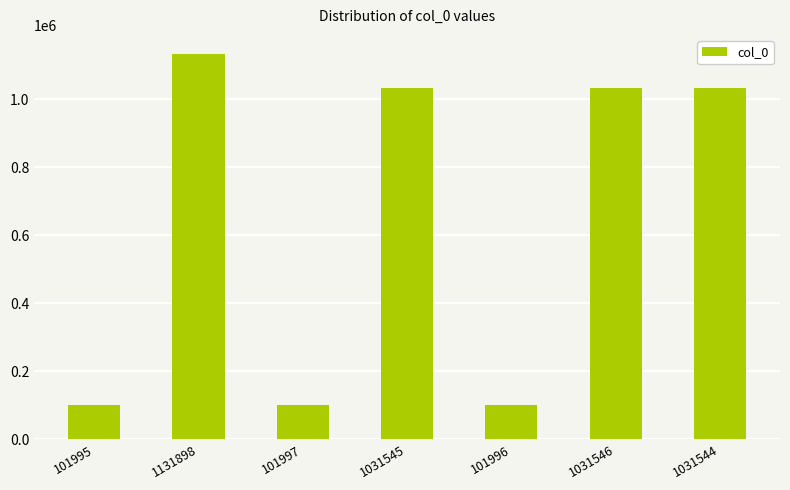

True or false: the data shows 1449889 at 1031546.

False